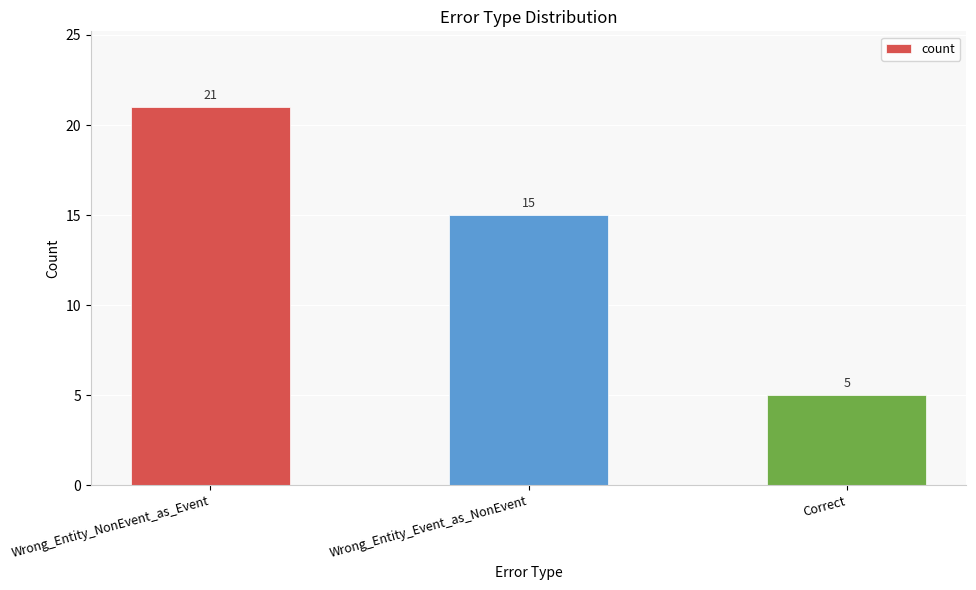

Are the bars horizontal?

No